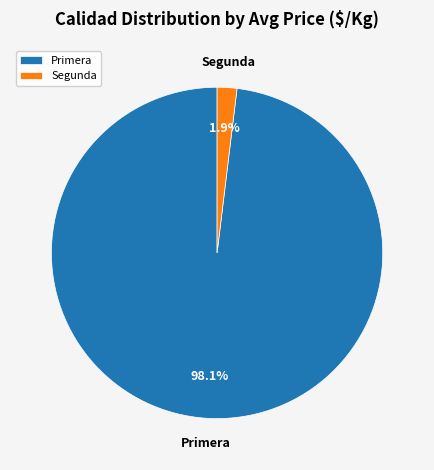

Which has a higher value, Primera or Segunda?

Primera